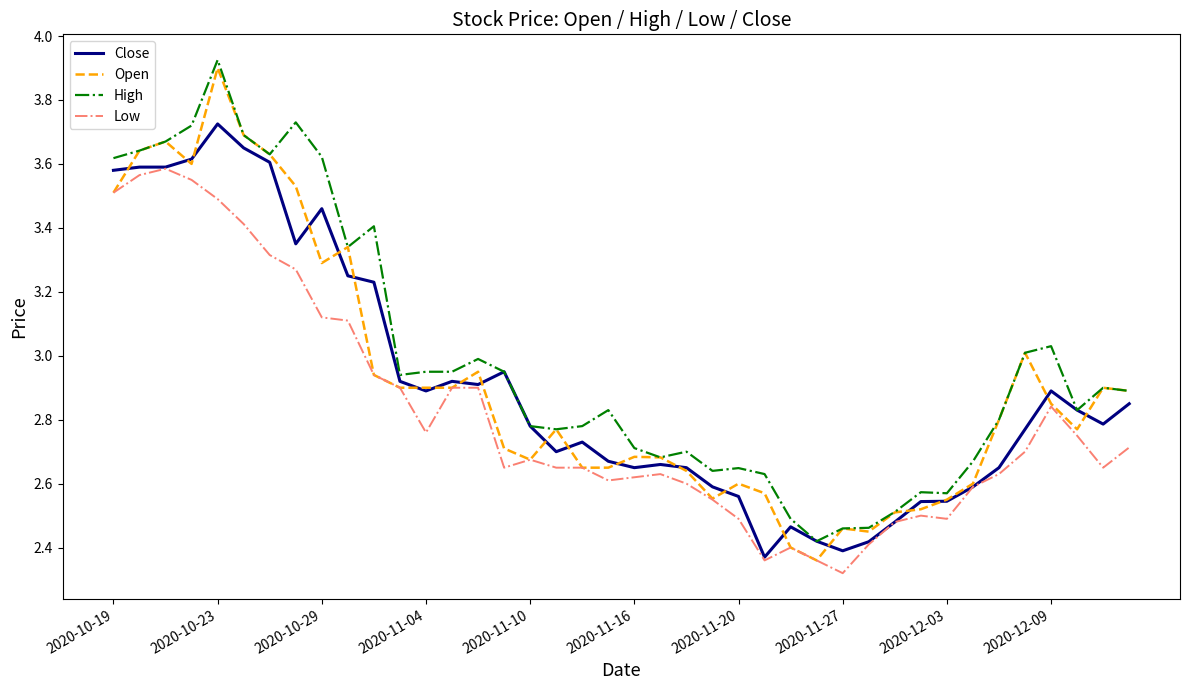

Which series has the largest range (max minus min)?

Open